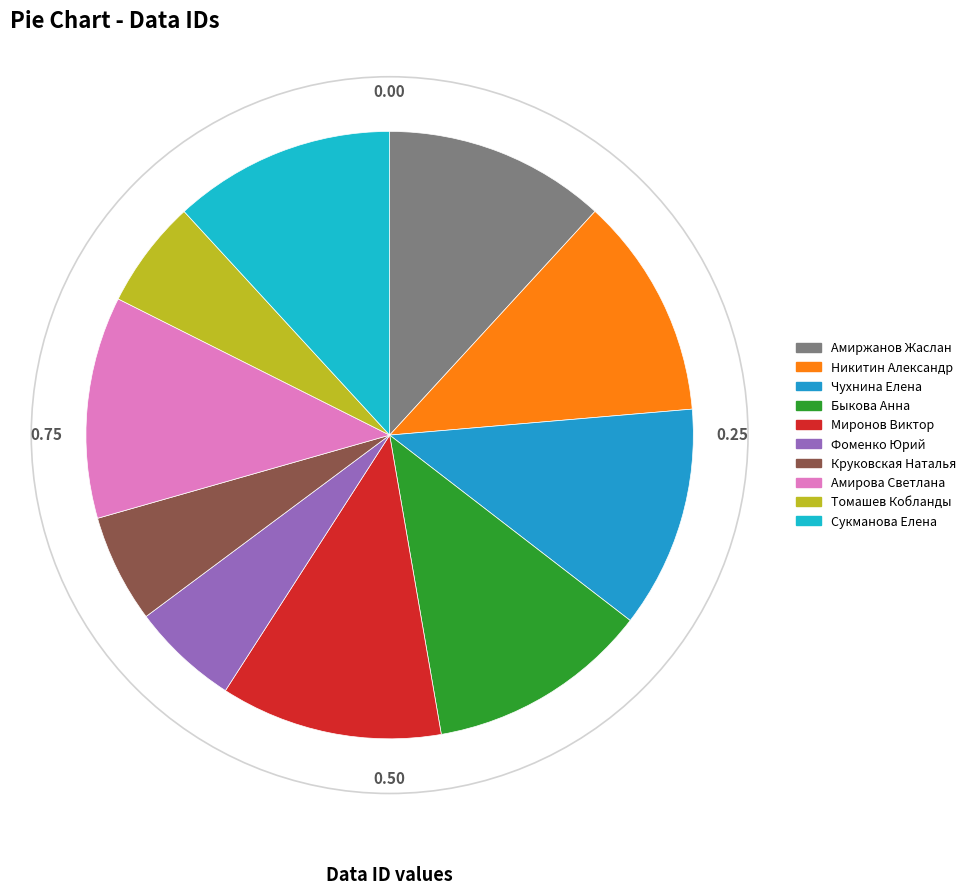

To the nearest percent, what portion does Миронов Виктор represent?

12%